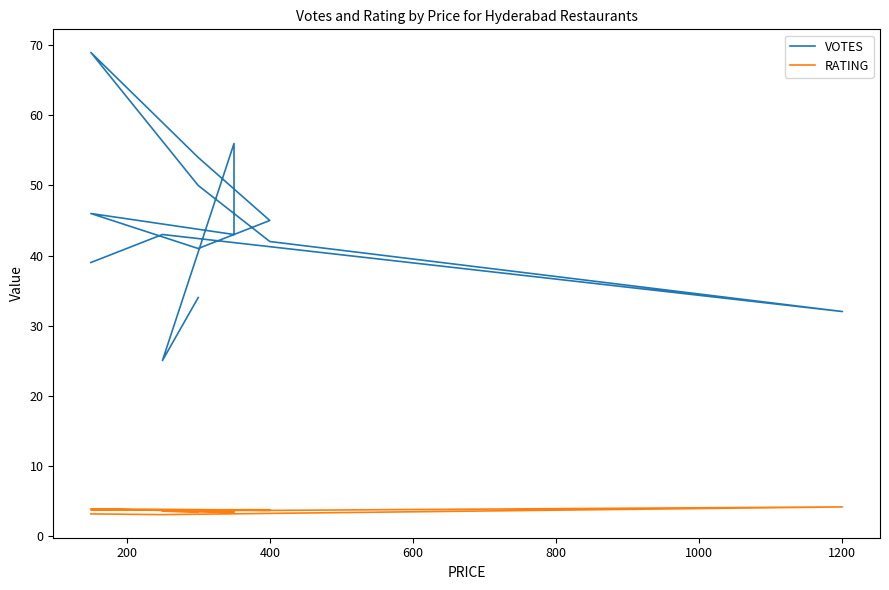

What is the maximum value shown in the chart?

69.0